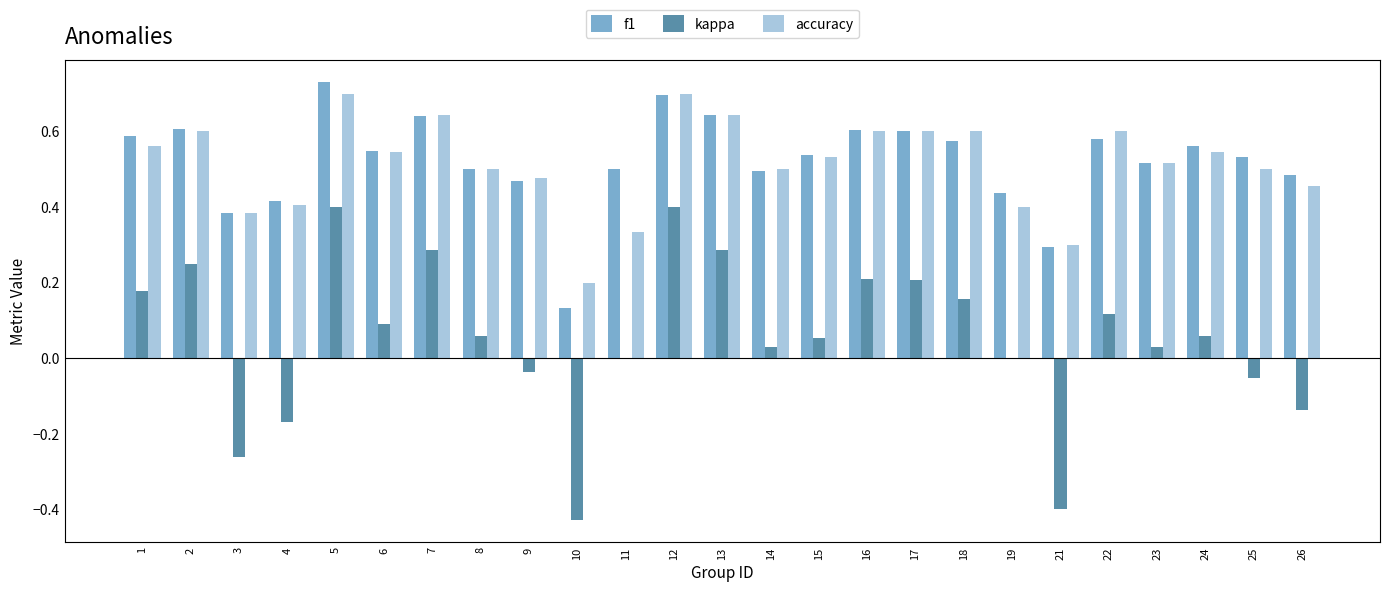

Are the bars grouped side by side (vs. stacked)?

Yes